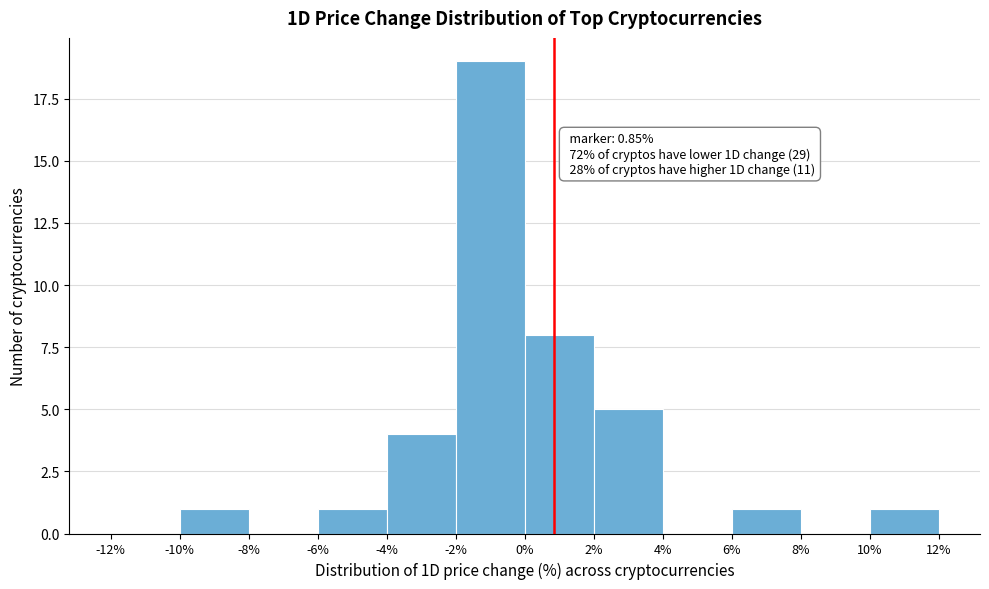

Over which range of the x-axis is the bar tallest?

-2% to 0%